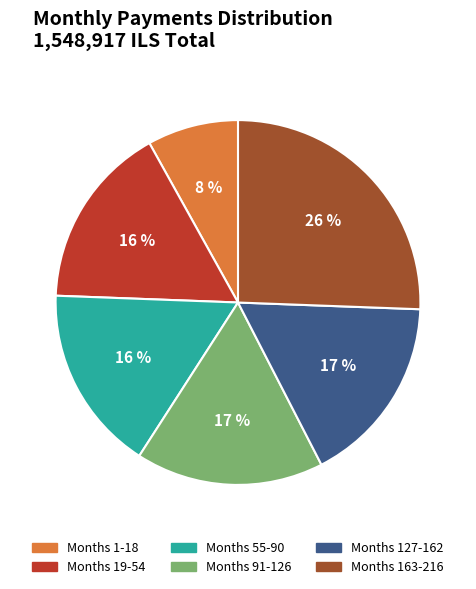

Between Months 19-54 and Months 127-162, which is larger?

Months 127-162